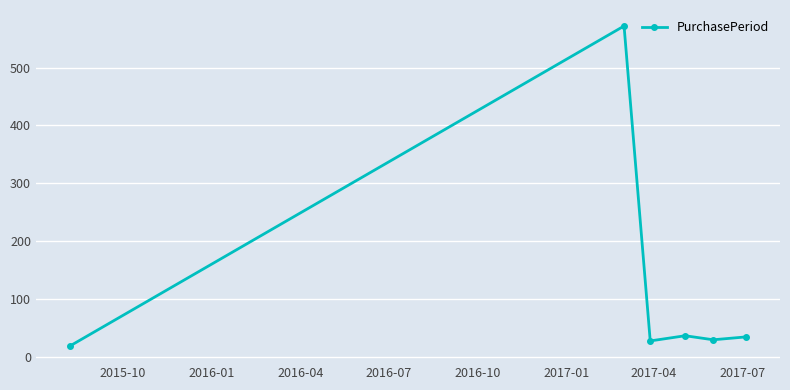

What is the average value?

119